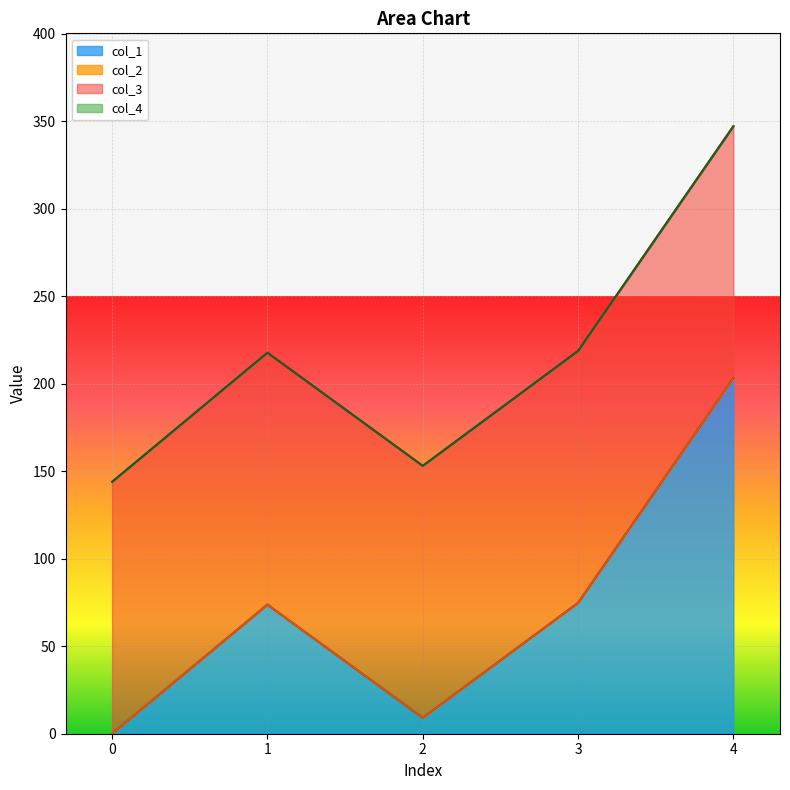

Reading right to left, extract all data points from this chart.

col_1: 4=203.3	3=74.8	2=9.1	1=73.8	0=0.0
col_2: 4=0.0	3=0.0	2=0.0	1=0.0	0=0.0
col_3: 4=144.0	3=144.0	2=144.0	1=144.0	0=144.0
col_4: 4=0.0	3=0.0	2=0.0	1=0.0	0=0.0